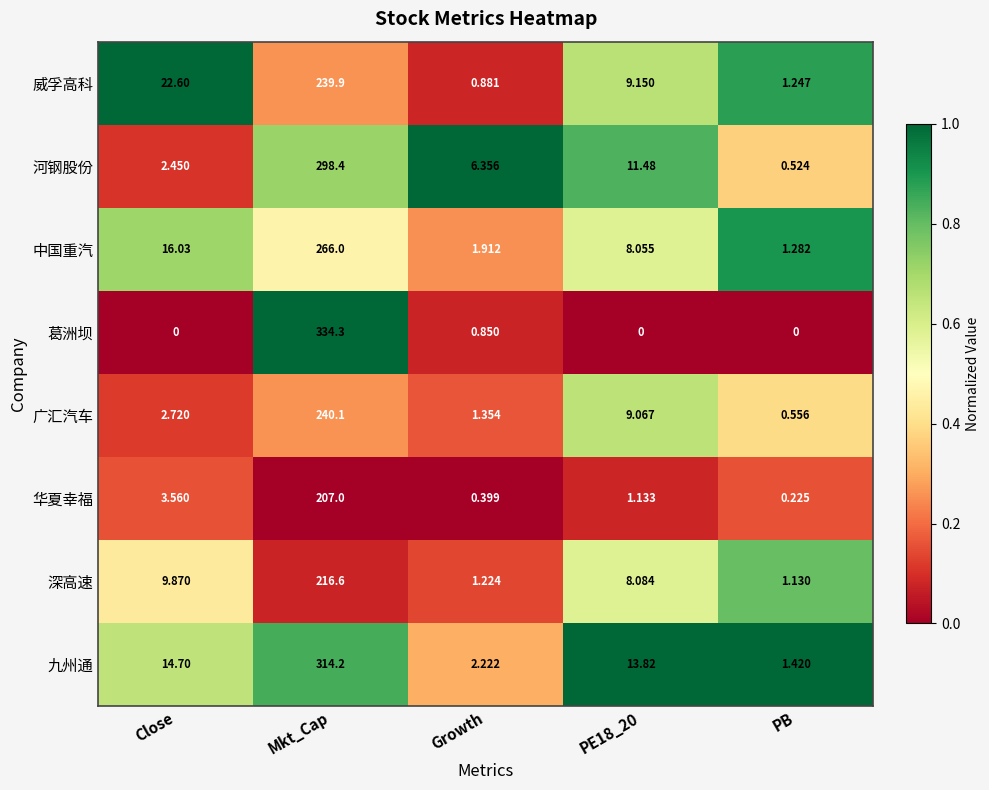

Which series has the largest total across all categories?

九州通